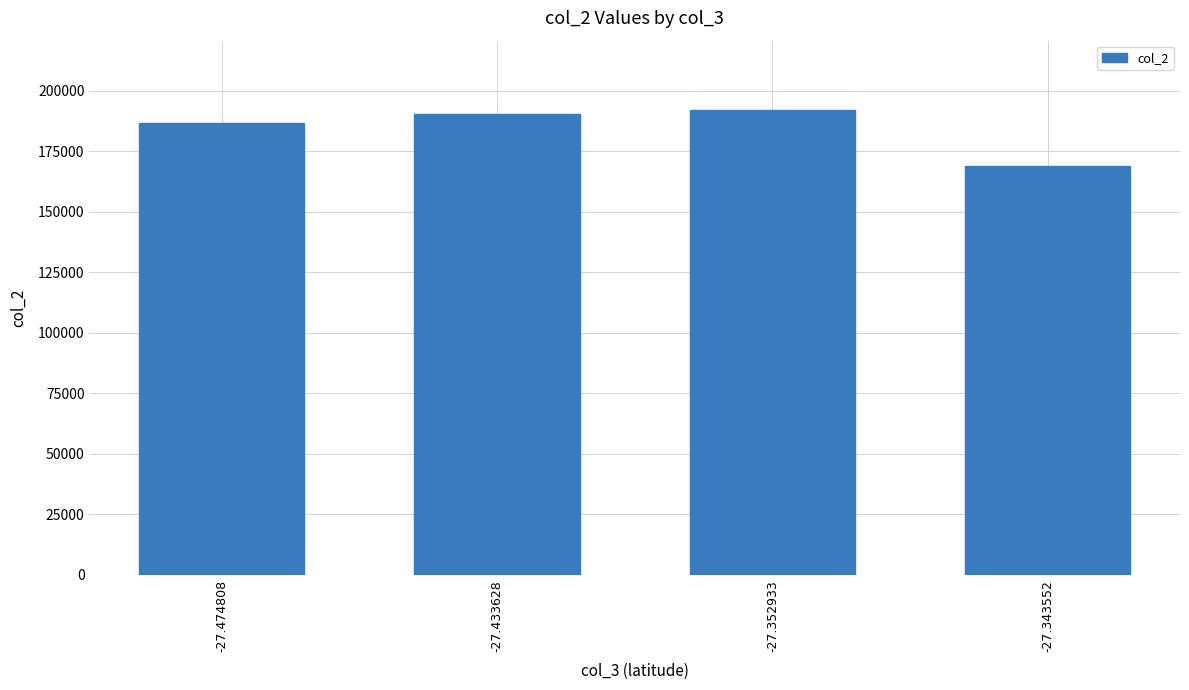

What is the sum of all values?

737328